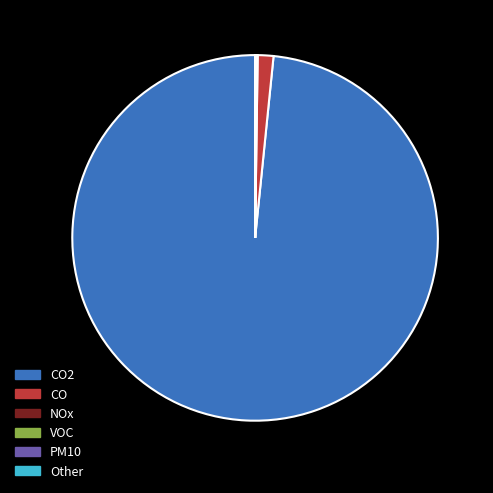

What is the largest slice in the pie chart?

CO2